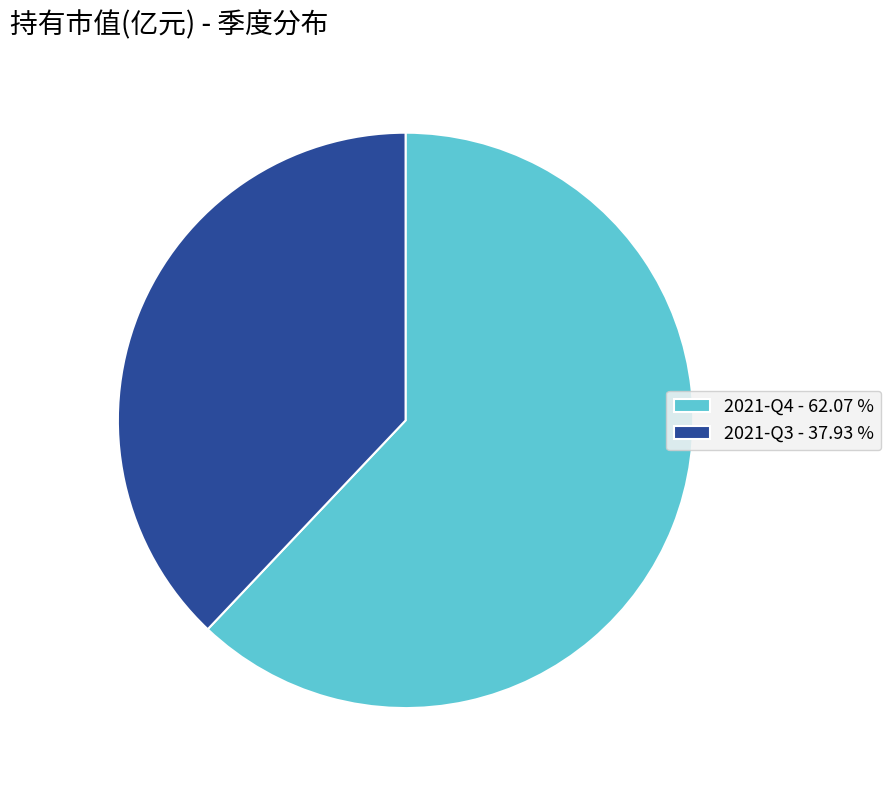

Does 2021-Q4 represent more than half of the total?

Yes